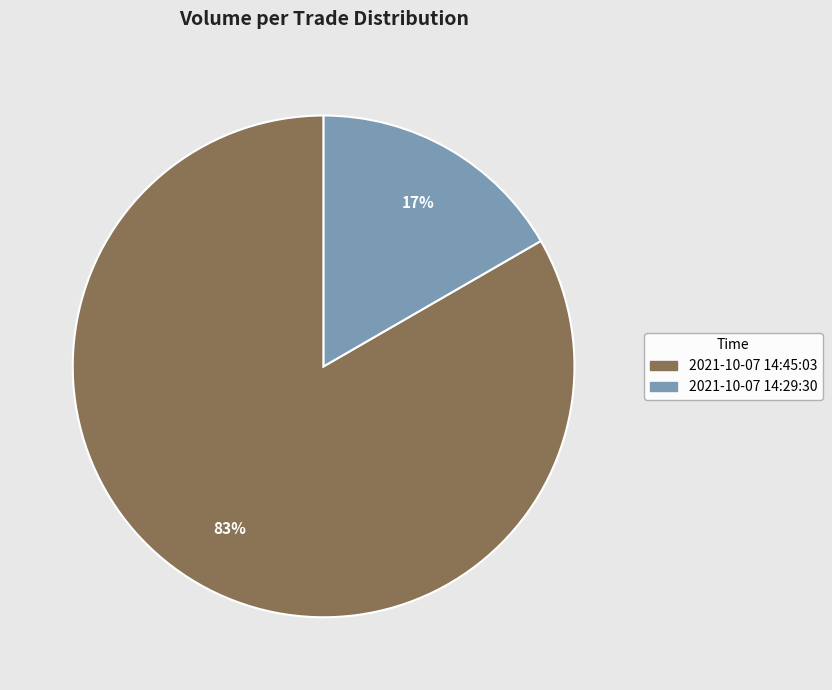

To the nearest percent, what portion does 2021-10-07 14:45:03 represent?

83%